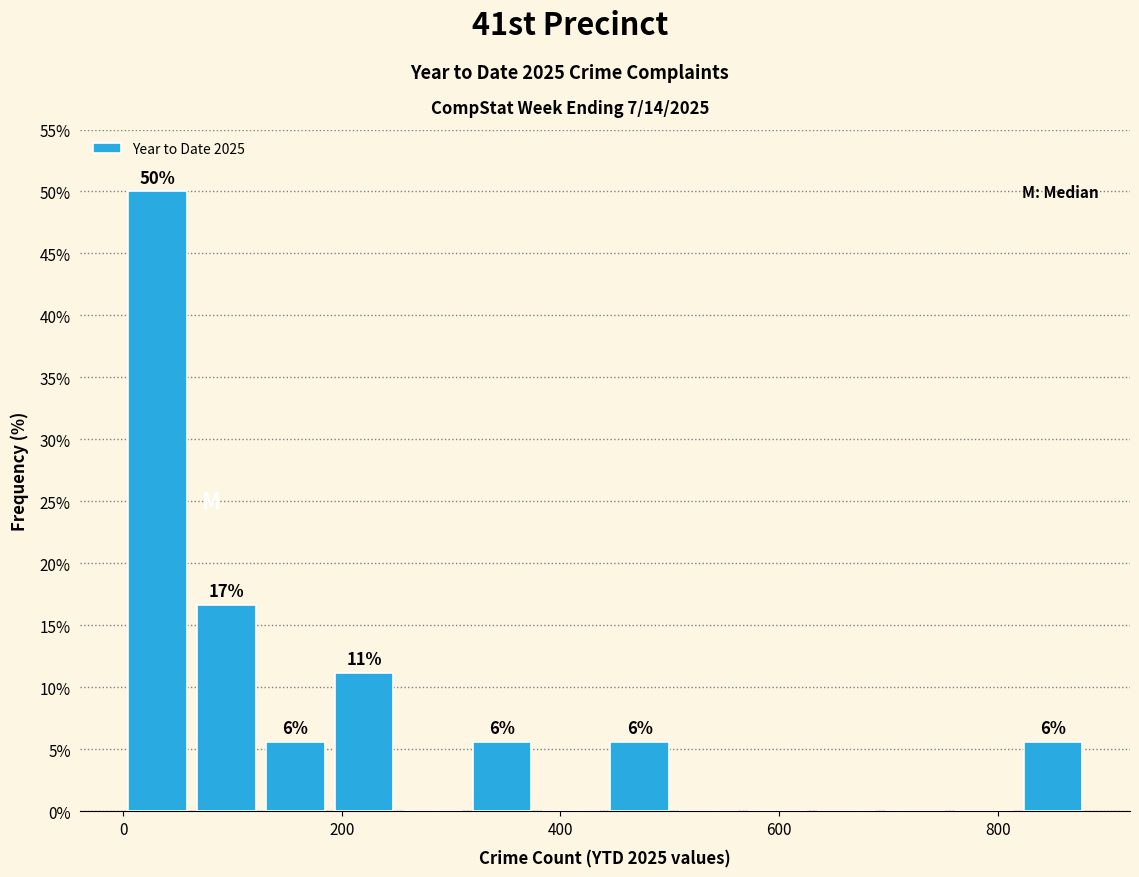

Read against the x-axis, roughly where is the centre of the tallest bar?

40